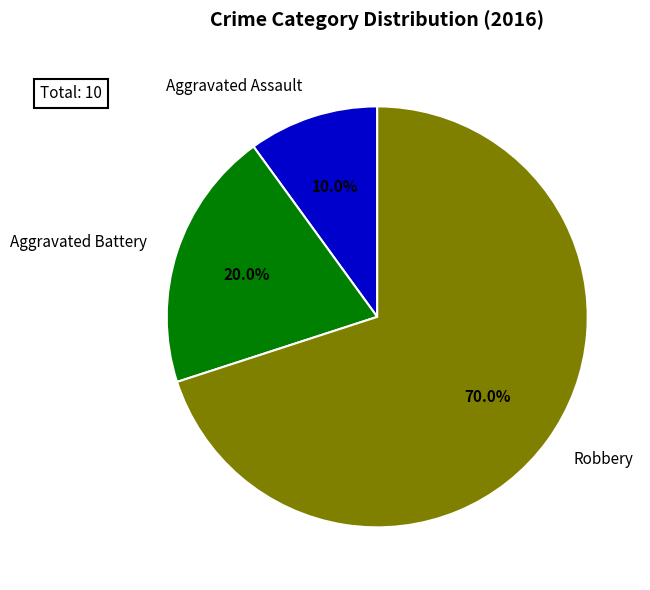

Is there a majority slice in this chart?

Yes